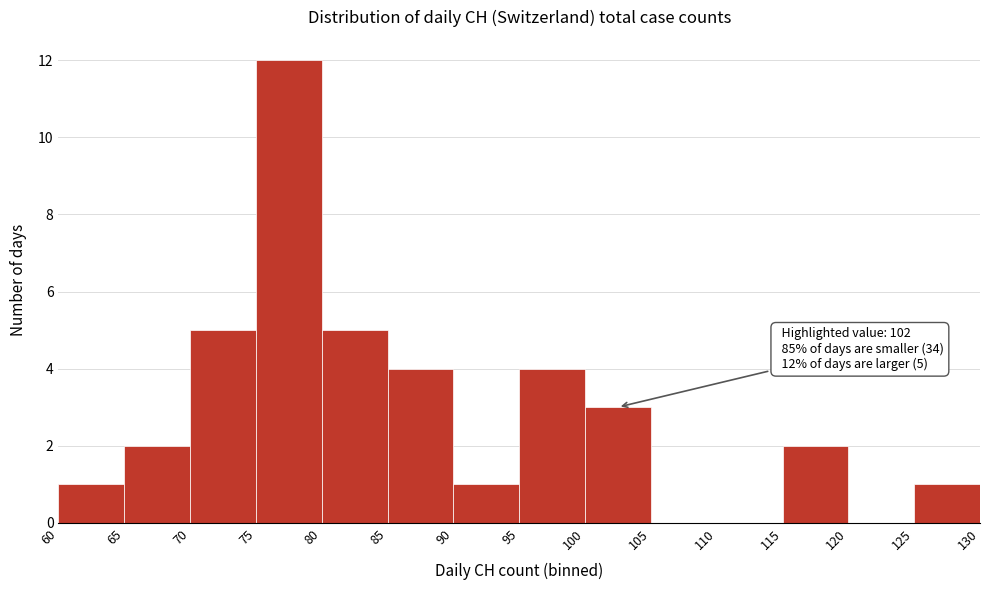

Over which range of the x-axis is the bar tallest?

75 to 80